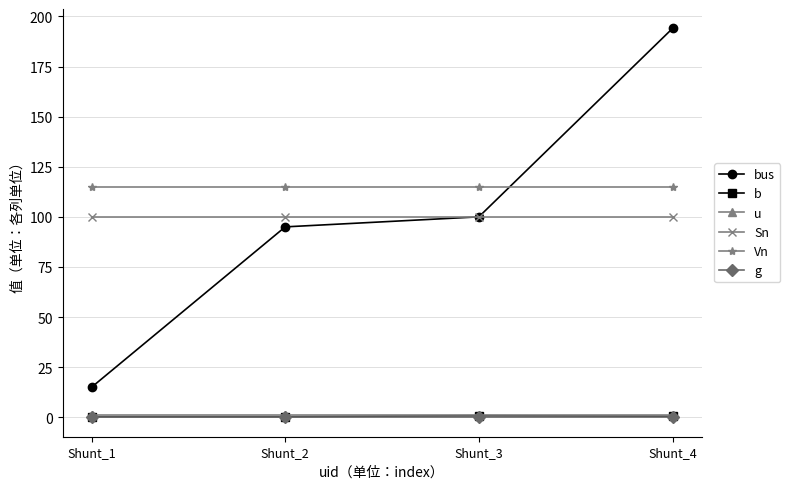

What is the spread (max minus min) of values at Shunt_3?

115.0